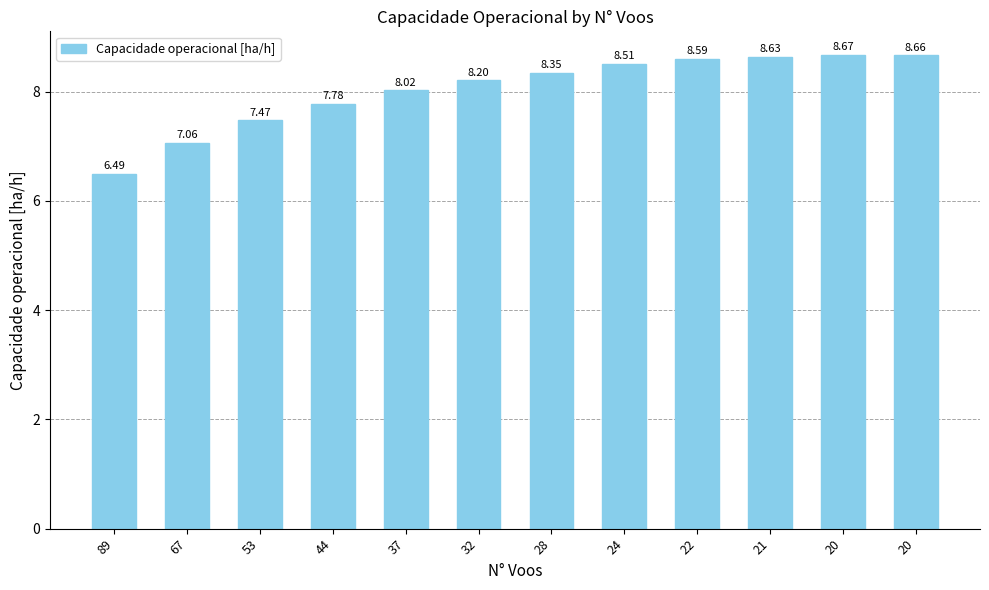

List the labels in order of value, smallest first.

89, 67, 53, 44, 37, 32, 28, 24, 22, 21, 20, 20